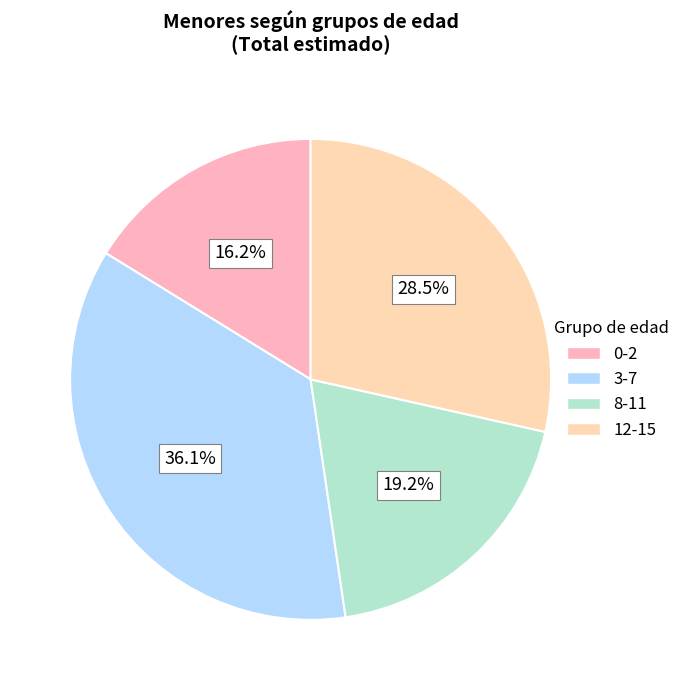

To the nearest percent, what is the difference between the 8-11 and 12-15 slice percentages?

9%